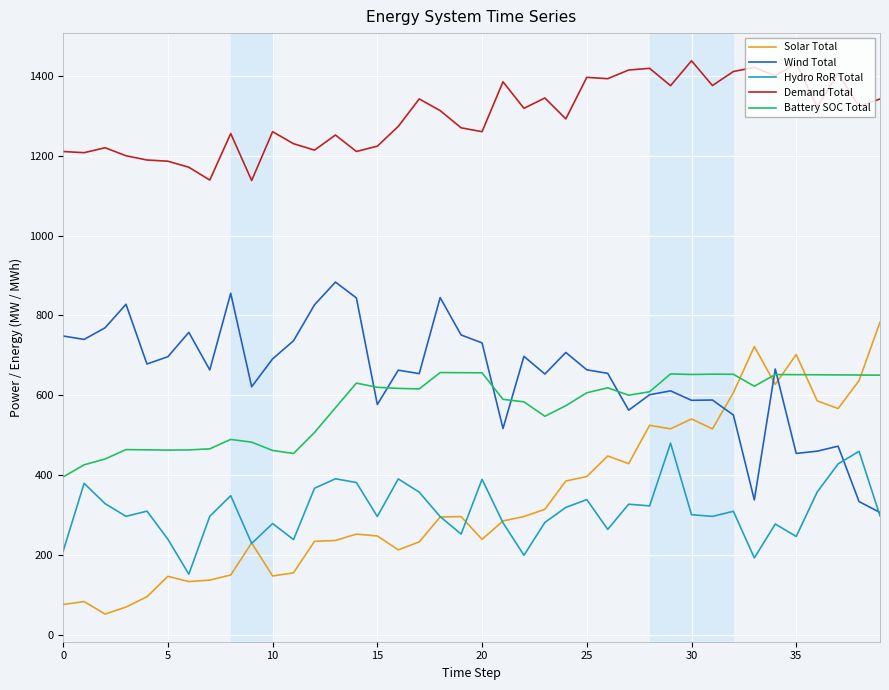

What is the maximum value shown in the chart?

1437.8